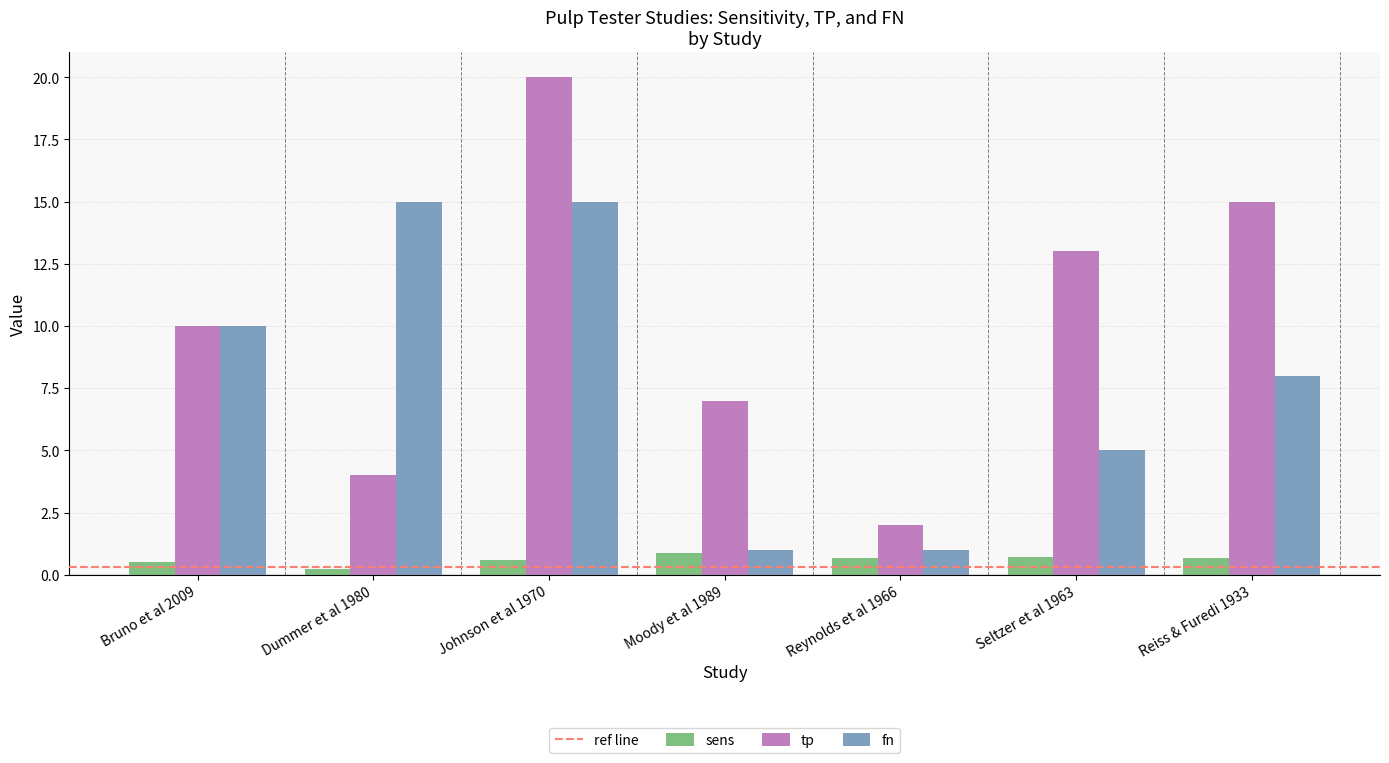

Which category has the highest value across all series?

Johnson et al 1970